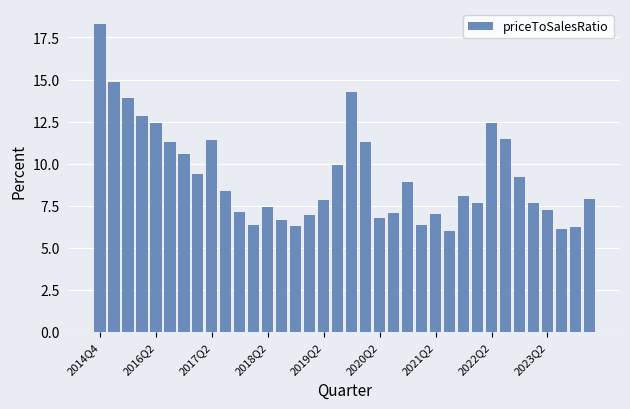

What is the difference between the second highest and second lowest values?

8.7